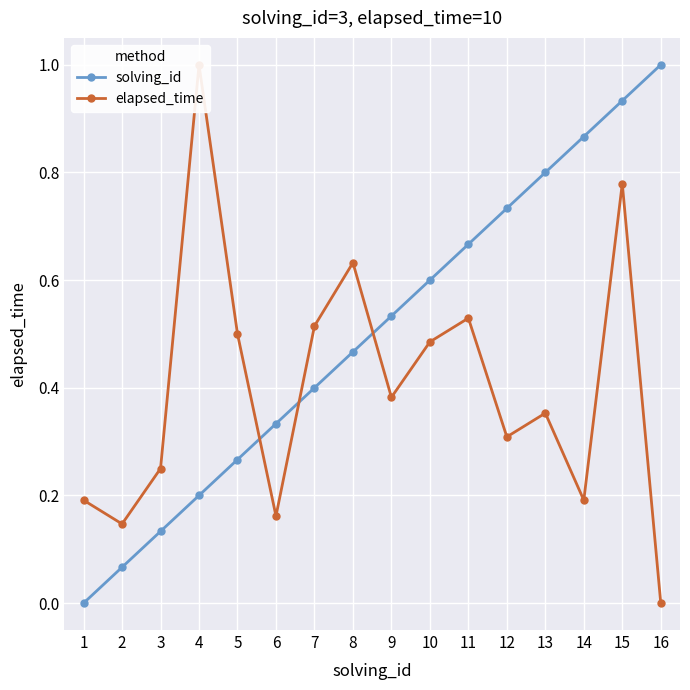

List the series in order of their overall mean, highest first.

solving_id, elapsed_time